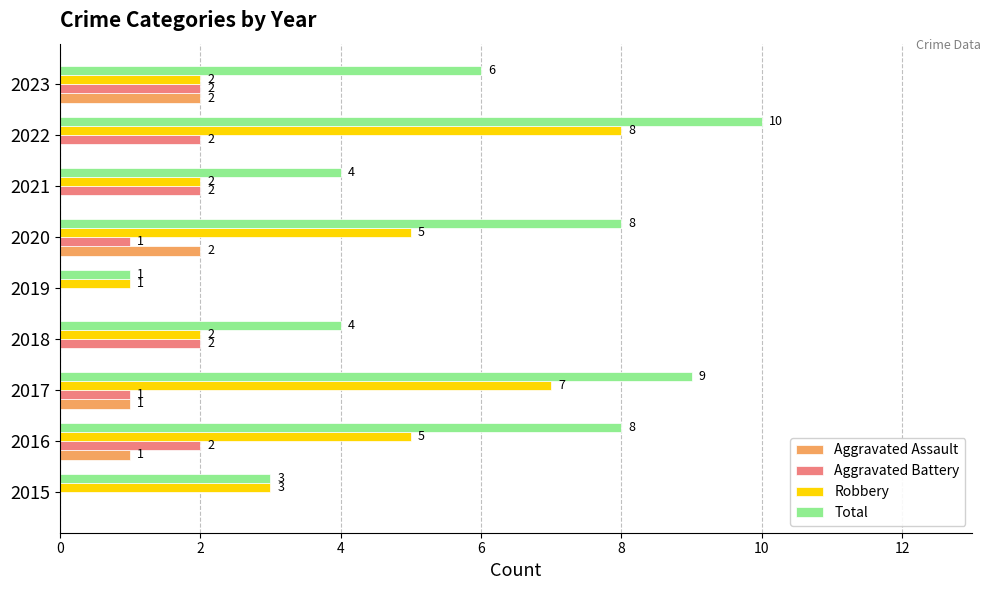

What is the sum of the Total values at 2022 and 2015?

13